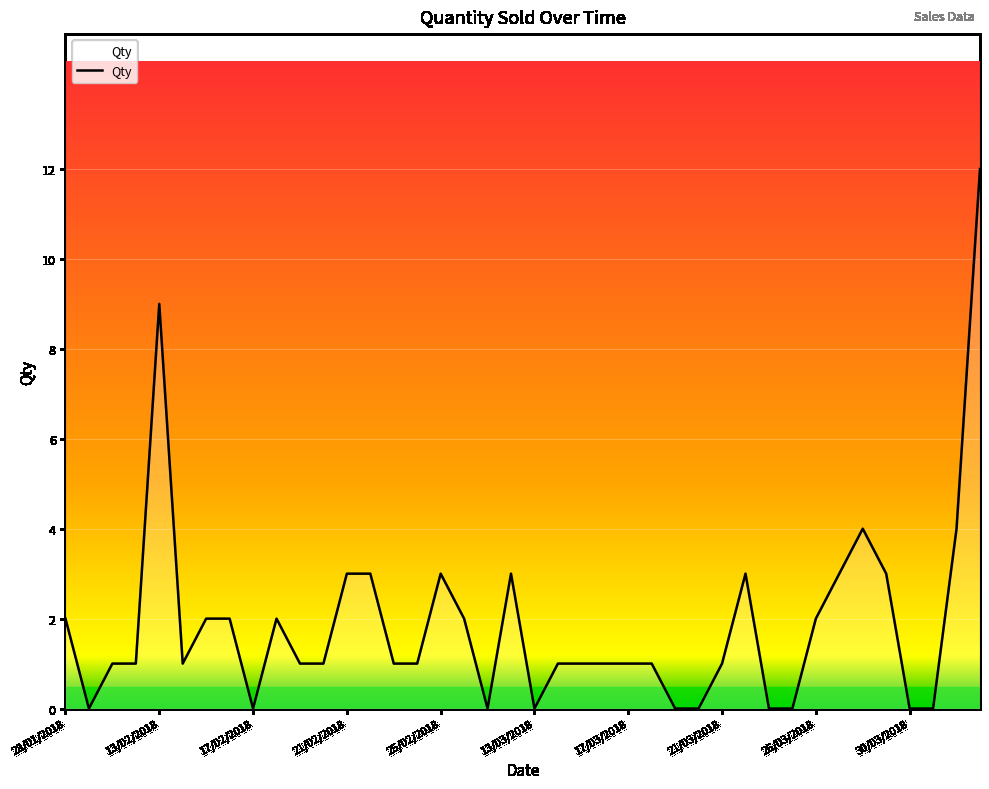

What is the maximum value shown in the chart?

12